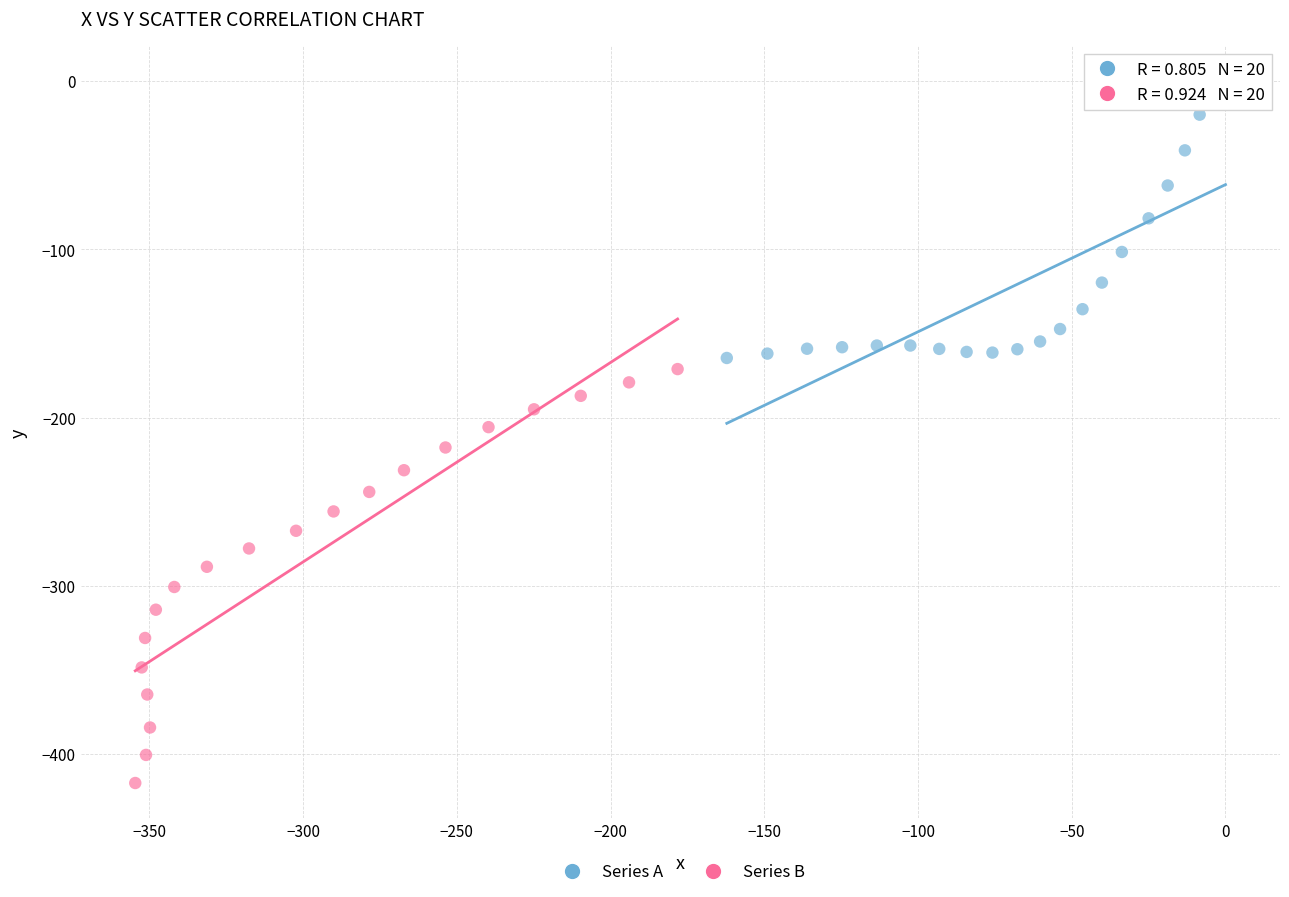

Which series reaches the minimum Y coordinate?

Series B